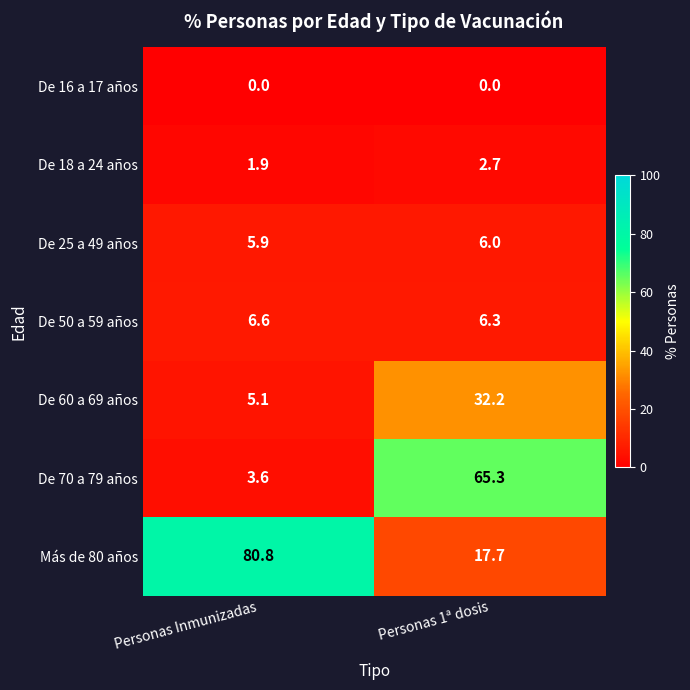

At which label is De 60 a 69 años closest to 18?

Personas Inmunizadas